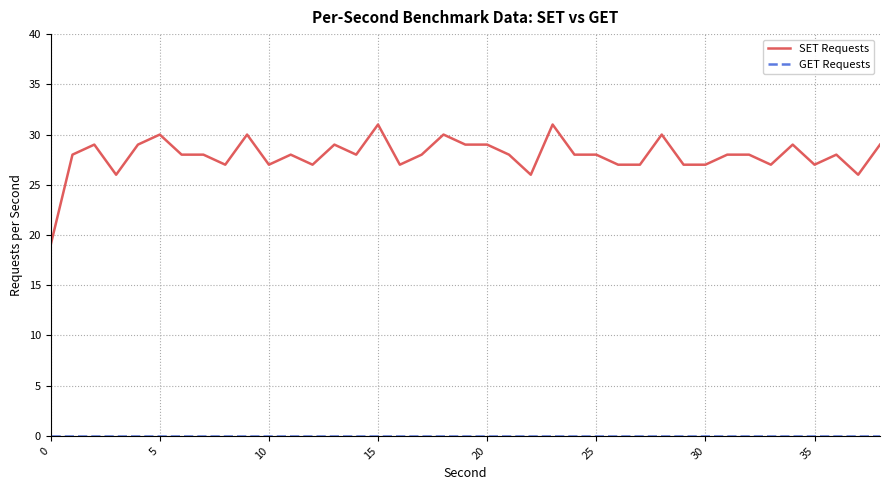

Which series has the widest spread of values?

SET Requests